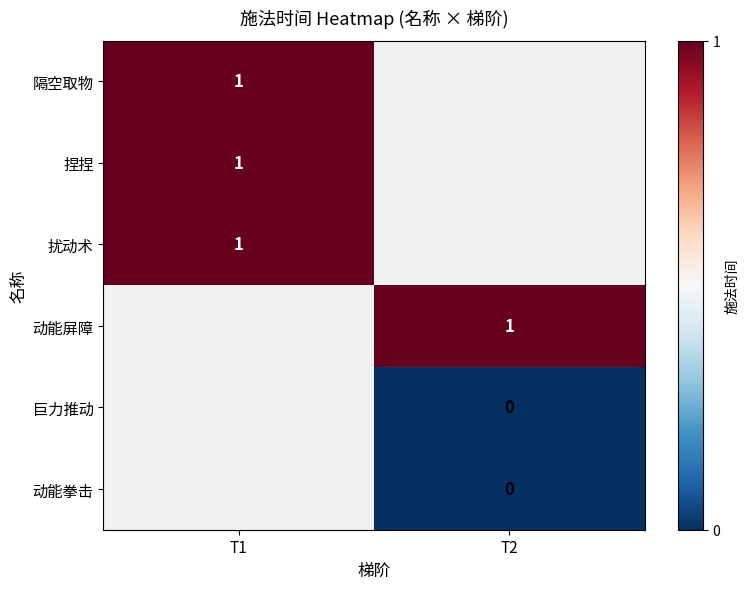

The 扰动术 series shows 1 at T1. True or false?

True